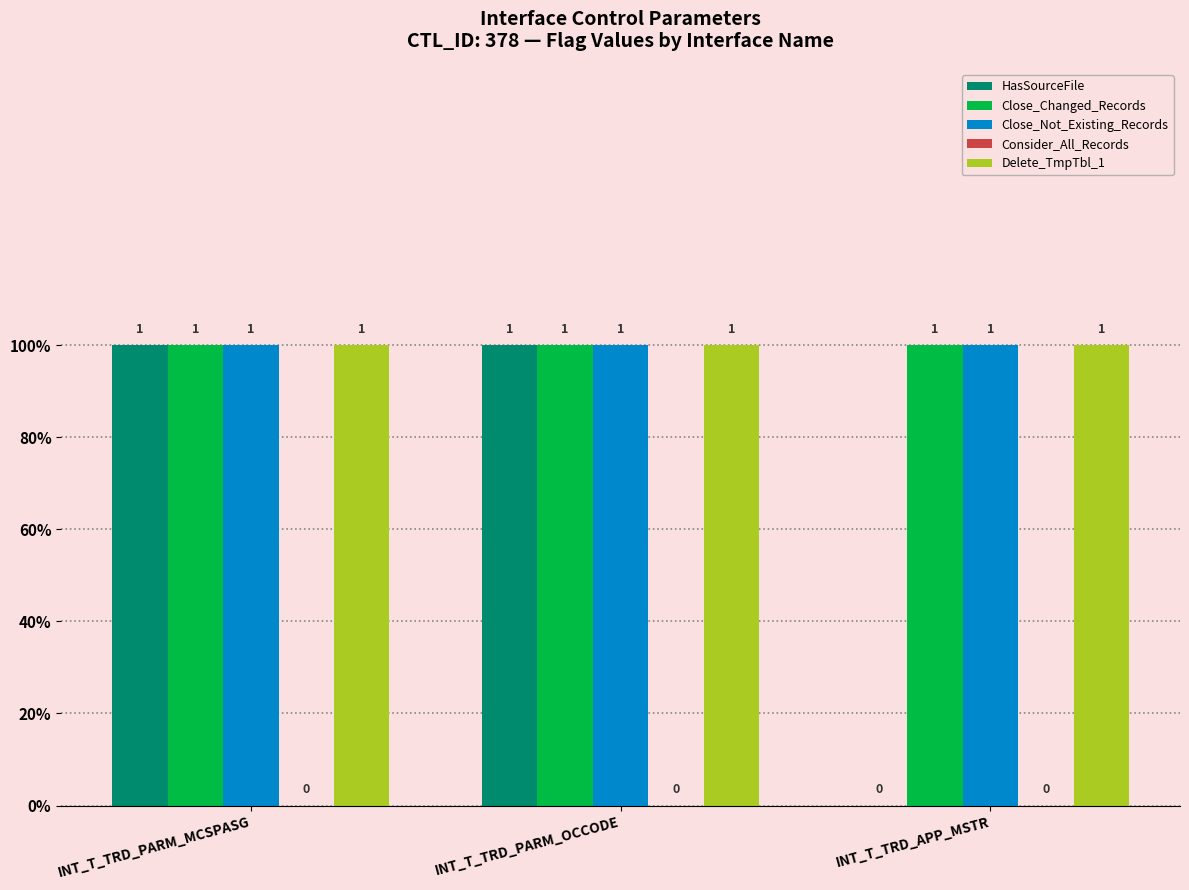

Are the bars grouped side by side (vs. stacked)?

Yes